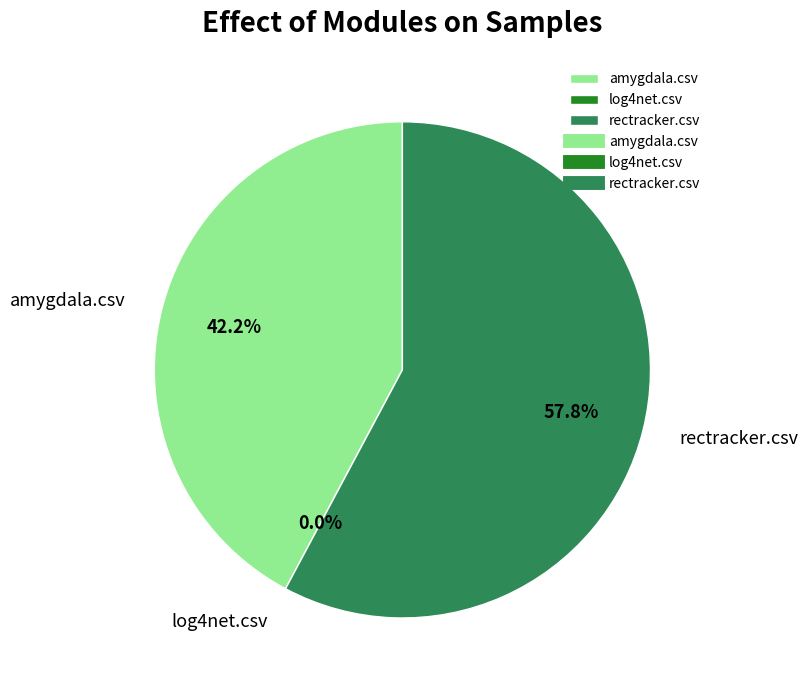

What is the smallest slice in the pie chart?

log4net.csv